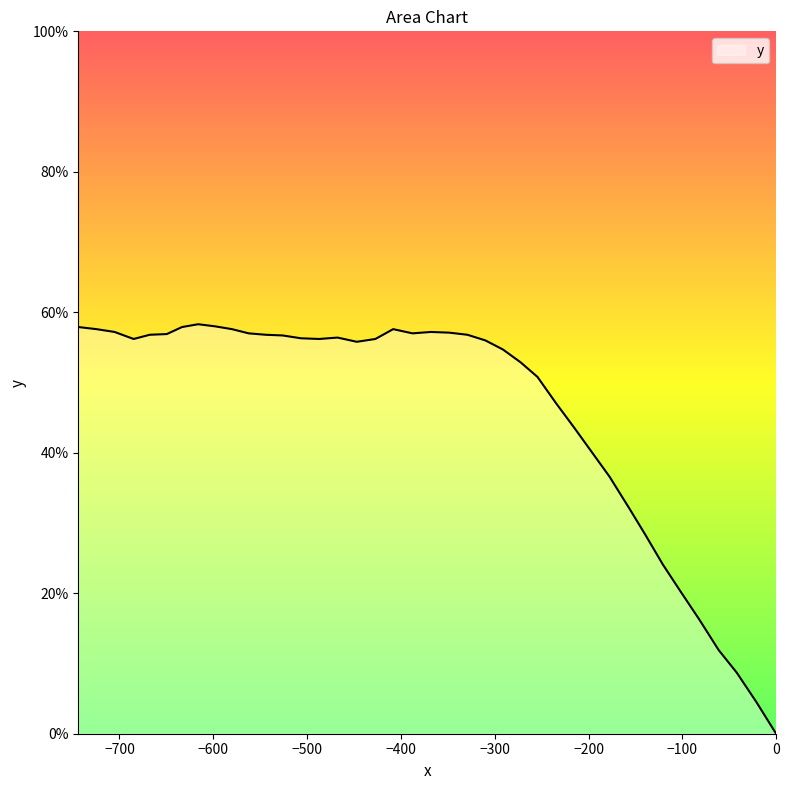

How many interior local valleys (lower than both neighbors) does the data have?

4